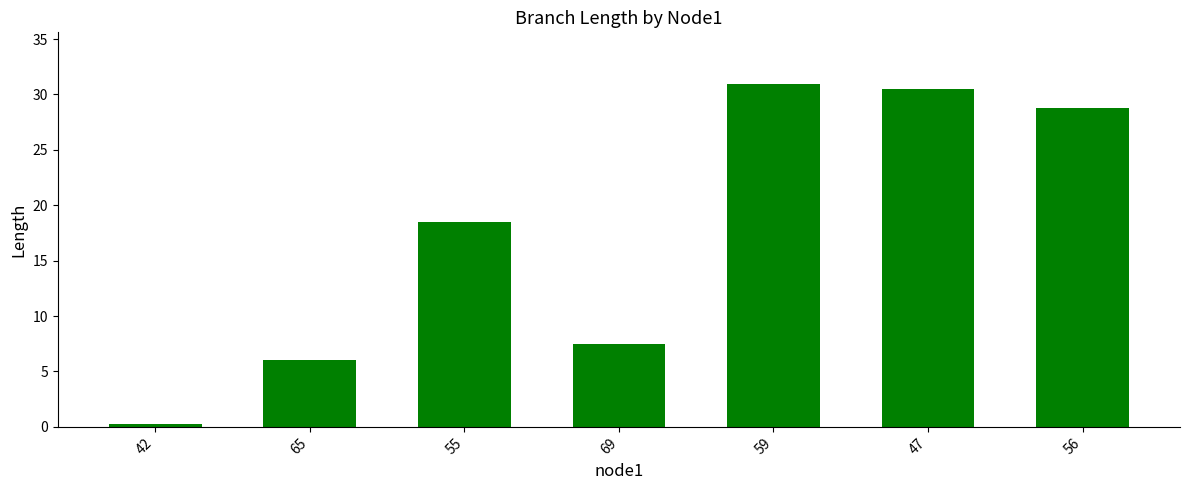

How many bars are there in total?

7